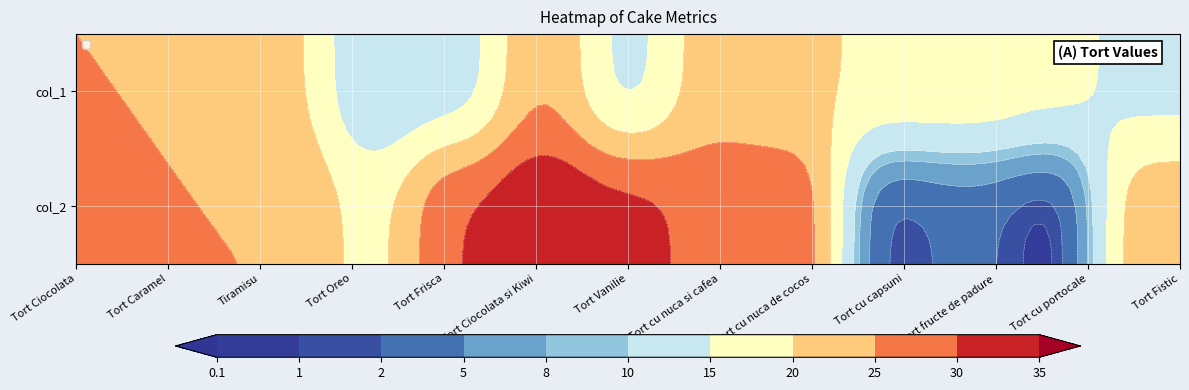

Reading left to right, what are all the values shown in this chart?

col_1: col_1=30.0	col_2=25.0	2=25.0	3=18.0	4=30.0	5=35.0	6=32.0	7=28.0	8=29.0	9=1.0	10=2.7	11=0.0	12=24.0
col_2: col_1=25.0	col_2=20.0	2=22.0	3=10.0	4=12.0	5=25.0	6=13.0	7=23.0	8=21.0	9=19.0	10=19.0	11=17.0	12=13.0